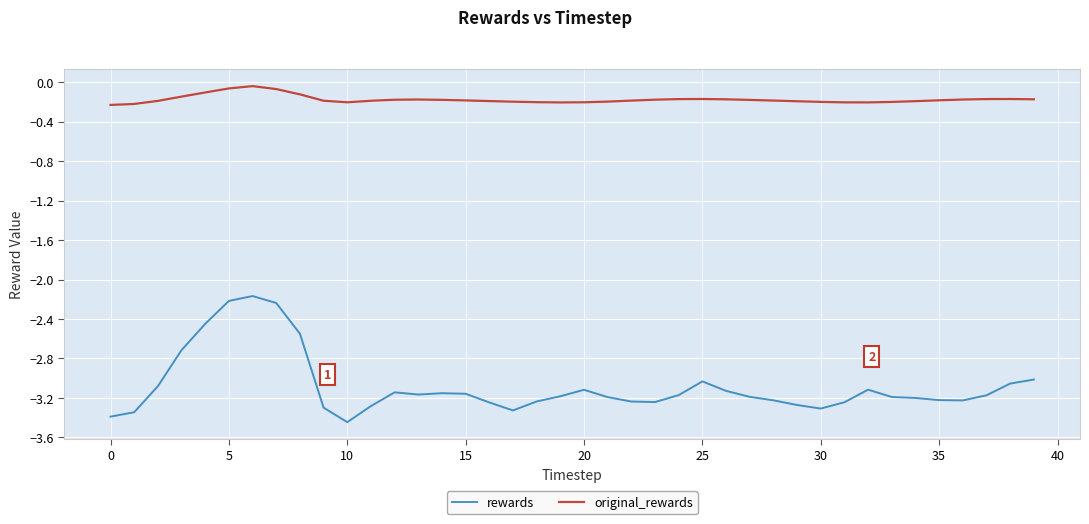

Which series has the largest total across all categories?

original_rewards